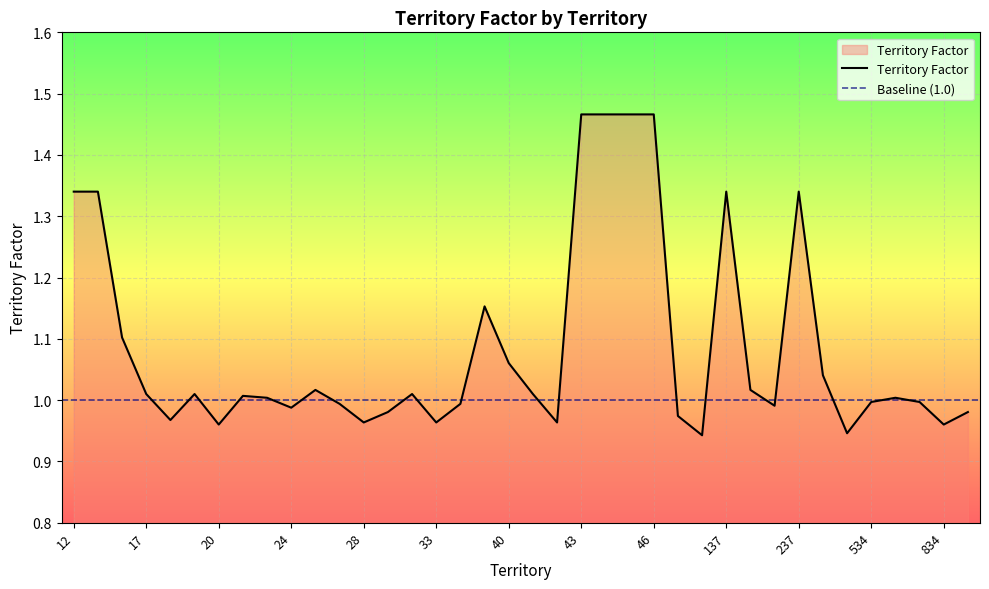

At which category does the data reach its first local valley?

18